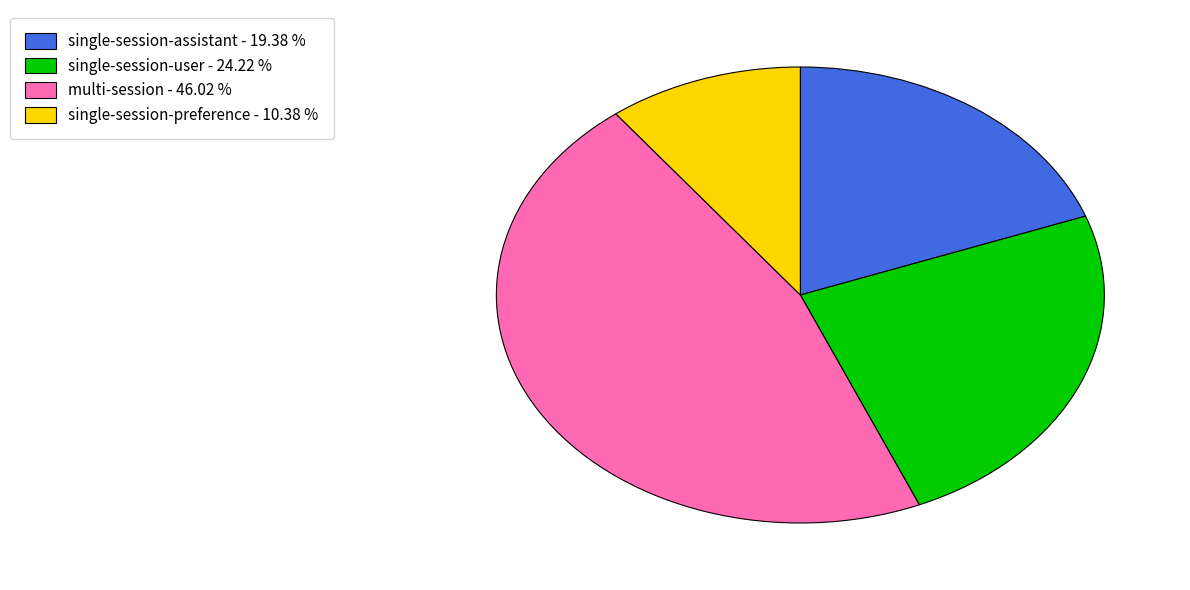

What is the ratio of the value at single-session-user to the value at multi-session?

0.5